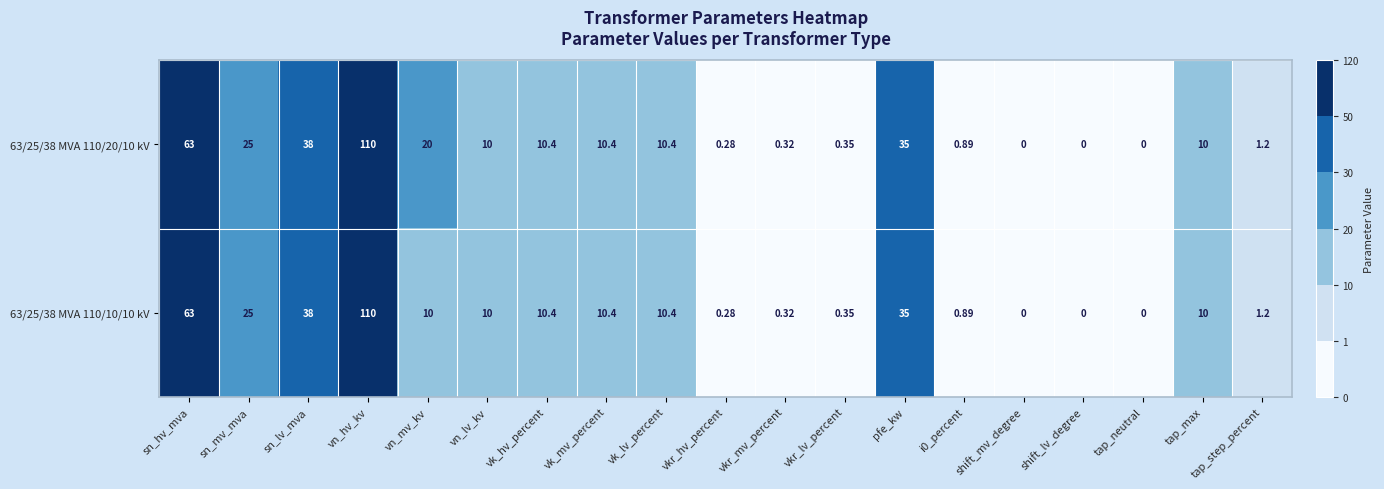

Where does the 63/25/38 MVA 110/20/10 kV series first go above 10?

sn_hv_mva